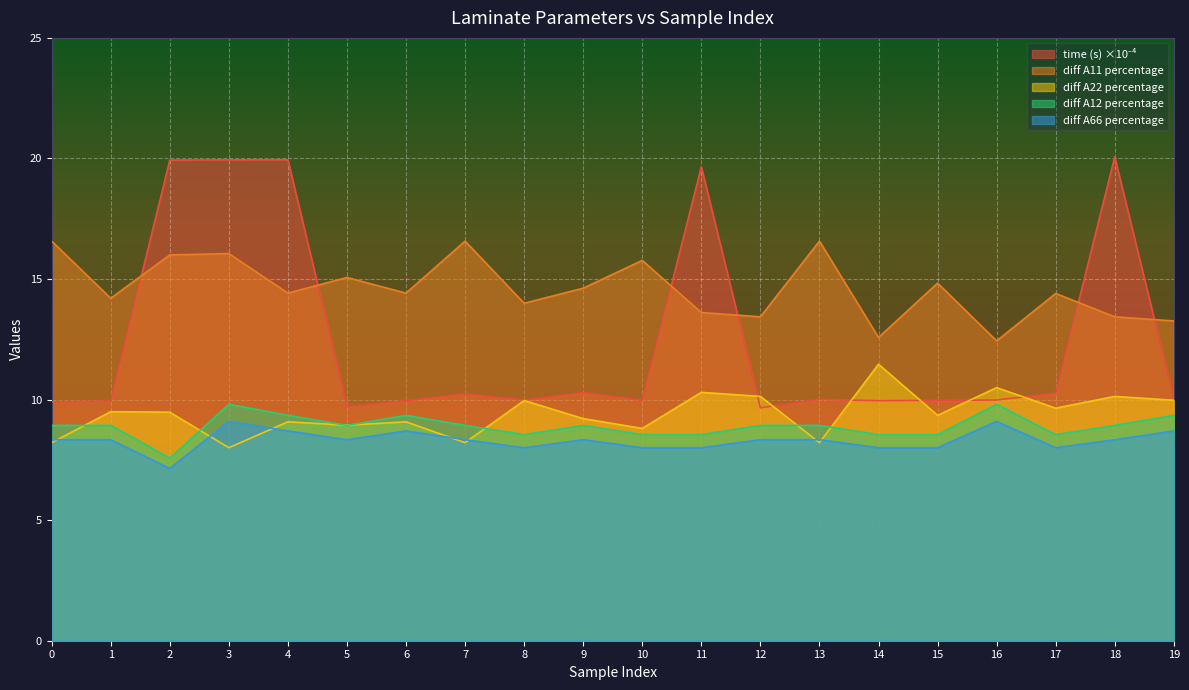

True or false: diff A11 percentage has more than 2 interior local peaks.

True